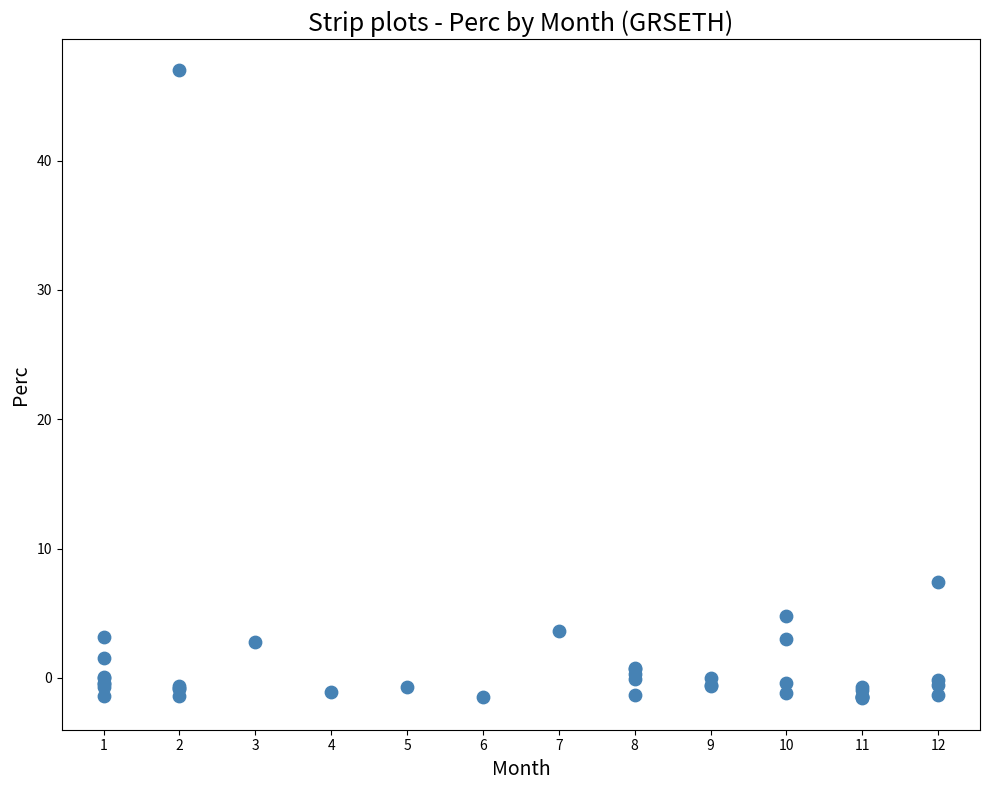

What Y value in the scatter plot is closest to 22?

7.4